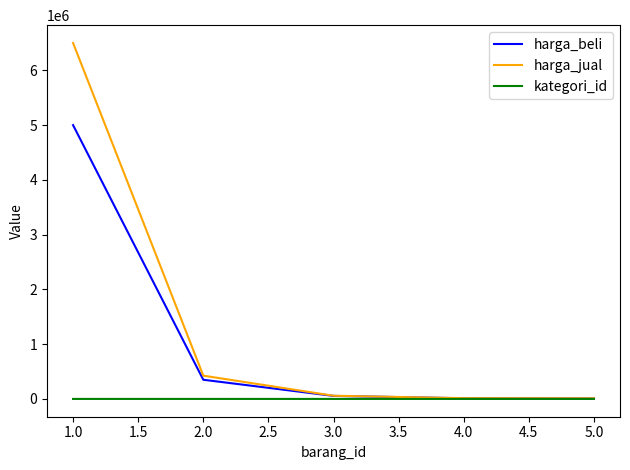

What is the maximum value shown in the chart?

6500000